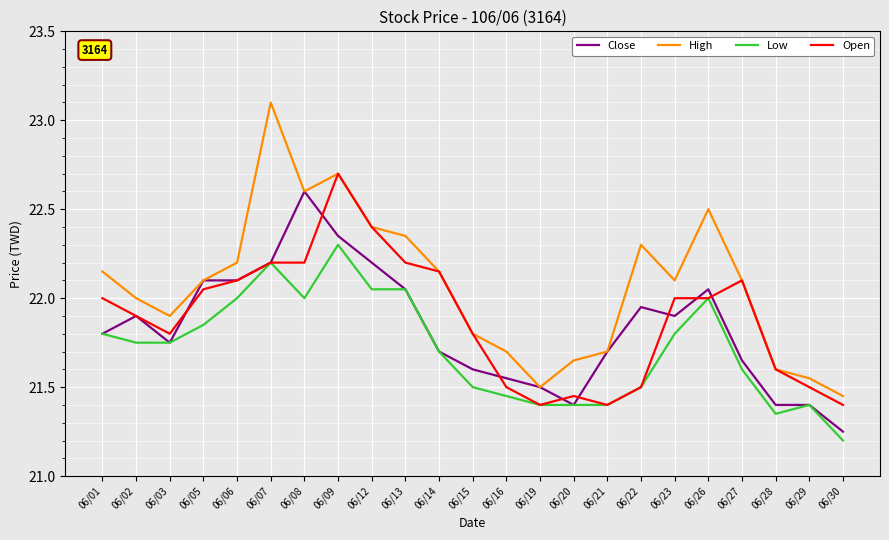

What is the difference between the Low values at 06/28 and 06/05?

0.5